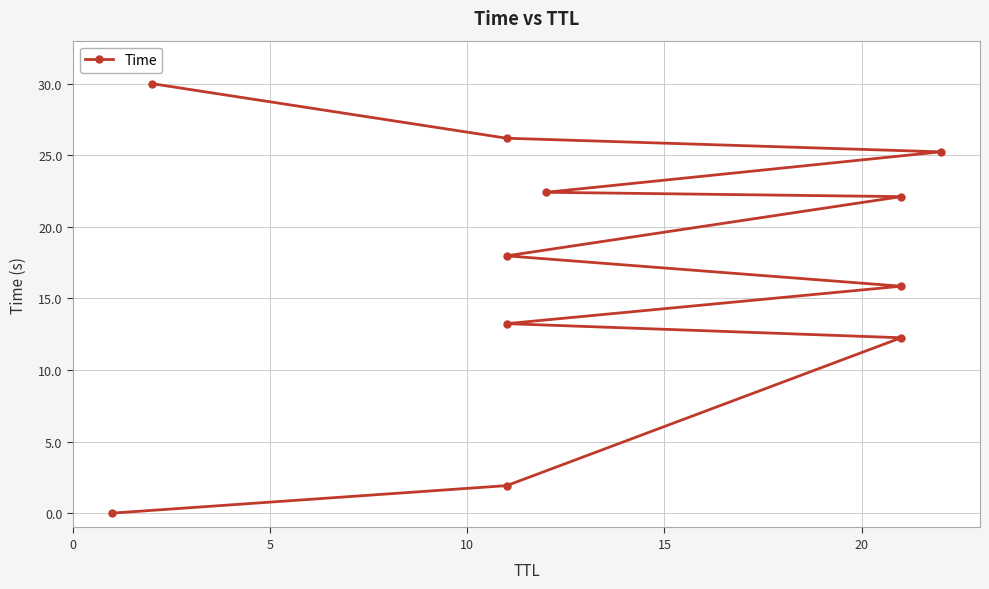

What is the difference between the maximum and minimum values?

30.0